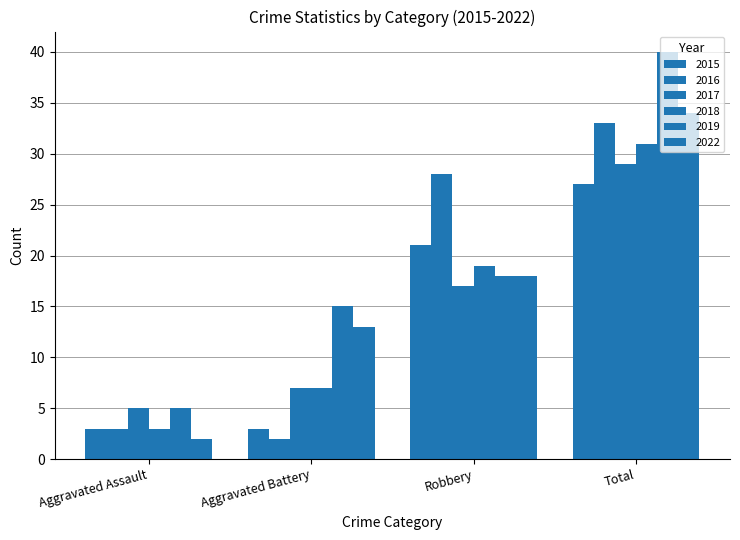

How many series are shown in this chart?

6